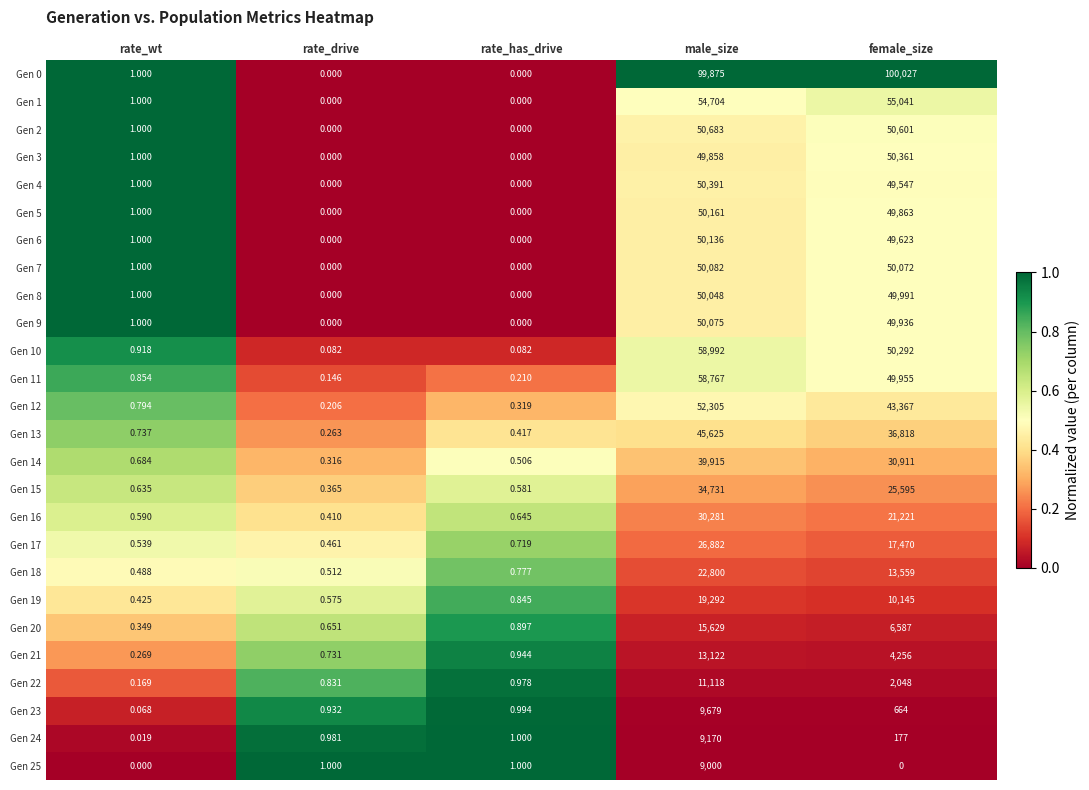

List the labels in order of Gen 11 value, largest first.

male_size, female_size, rate_wt, rate_has_drive, rate_drive